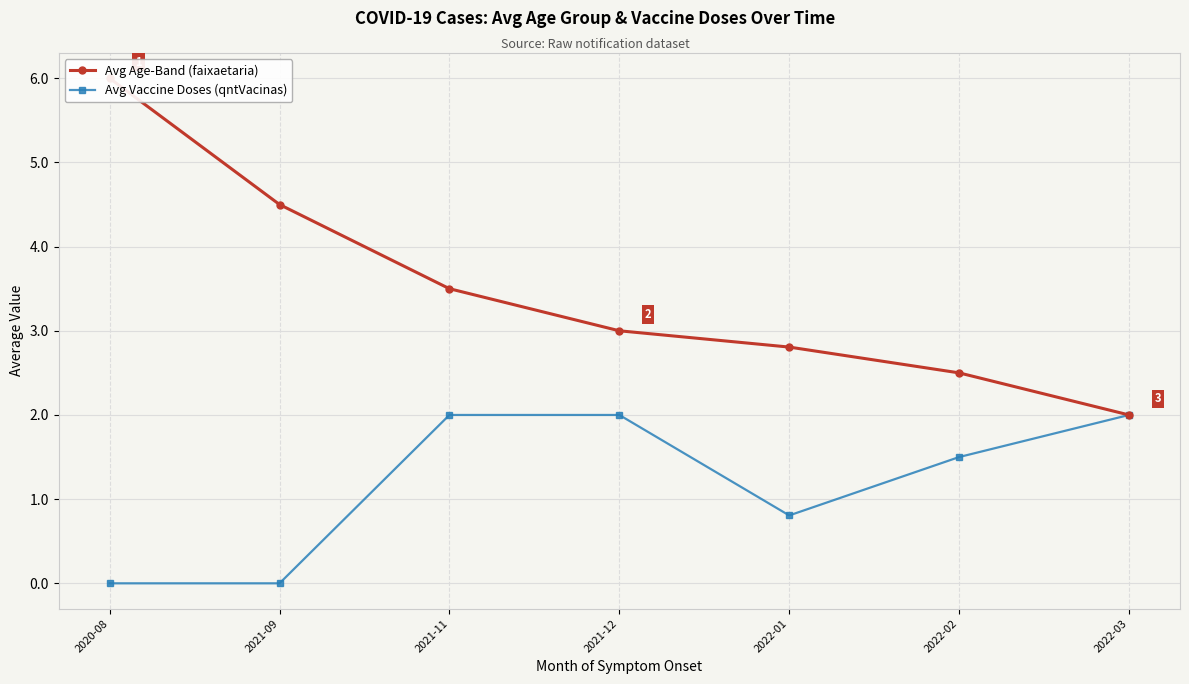

At which category is the sum across all series the highest?

2020-08